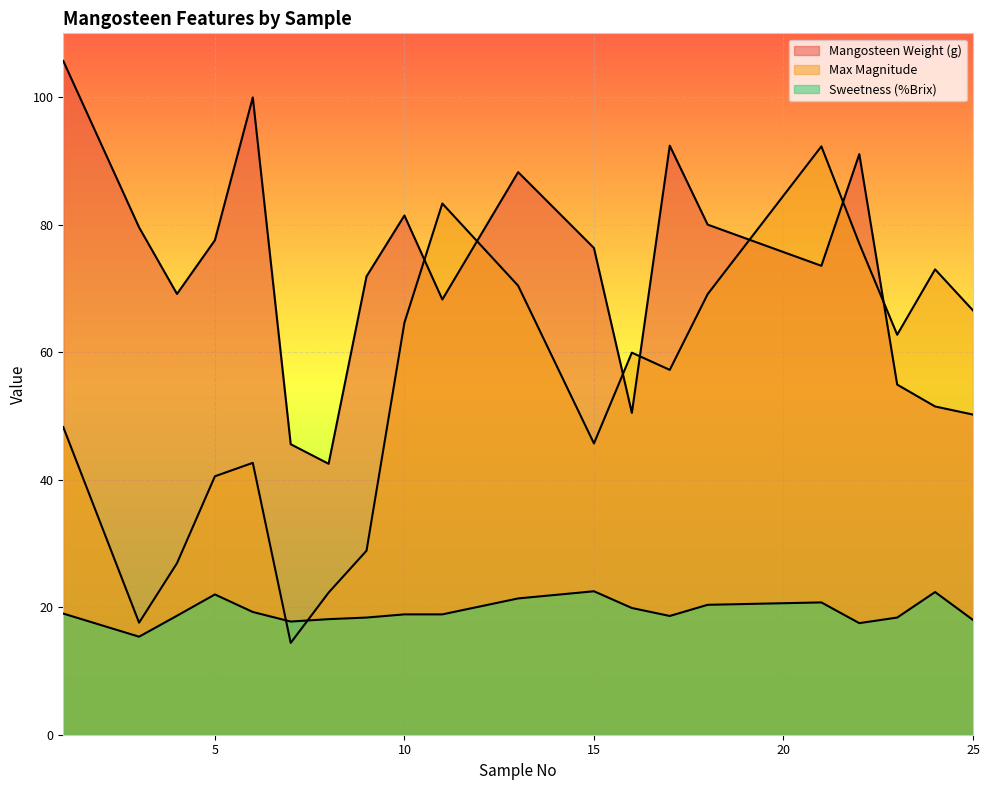

Where is Max Magnitude nearest to the value 53?

17